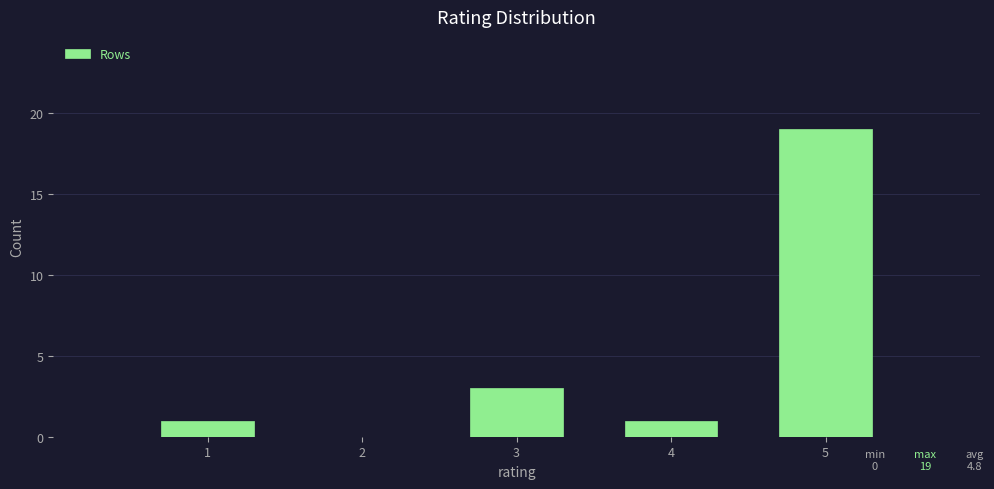

Over which range of the x-axis is the bar tallest?

4.5 to 5.5